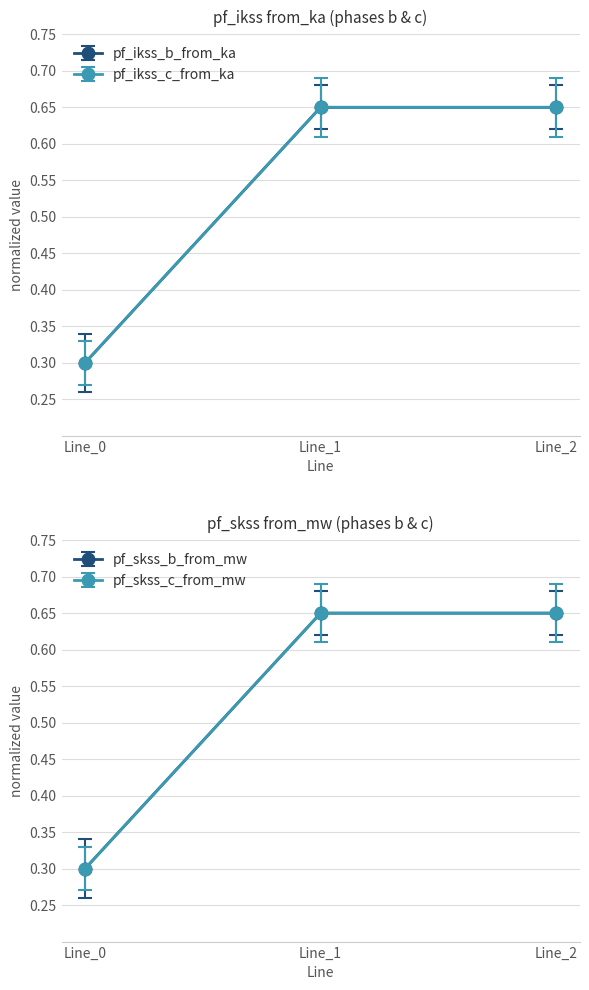

True or false: pf_ikss_b_to_ka has a value of 0.3 at Line_0.

True